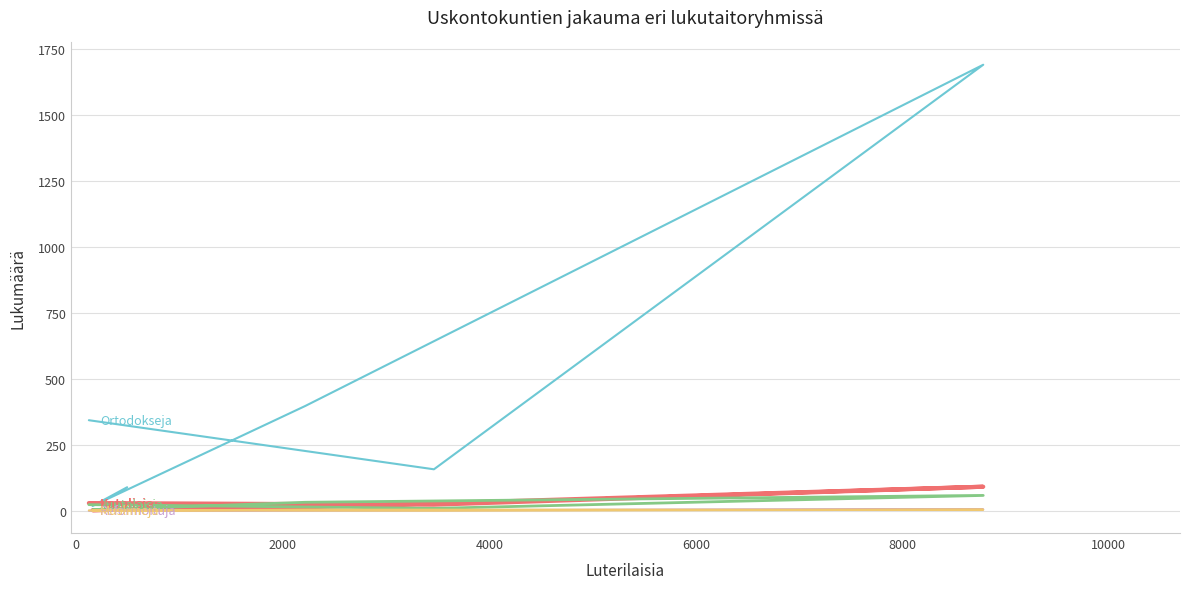

True or false: Reformoituja has more than 0 interior local peaks.

True